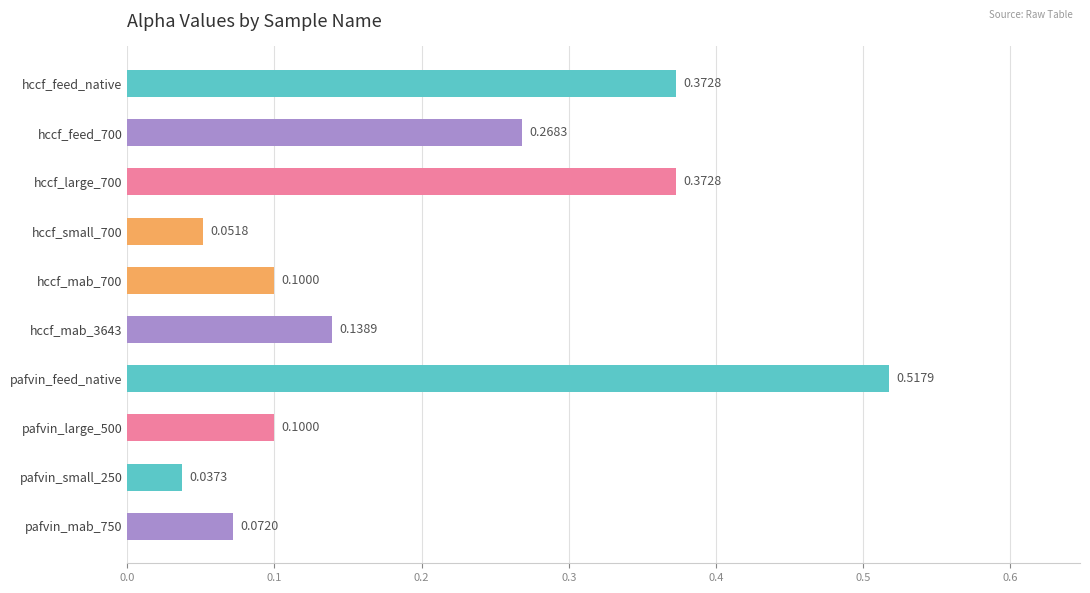

Between hccf_feed_native and hccf_small_700, which is larger?

hccf_feed_native